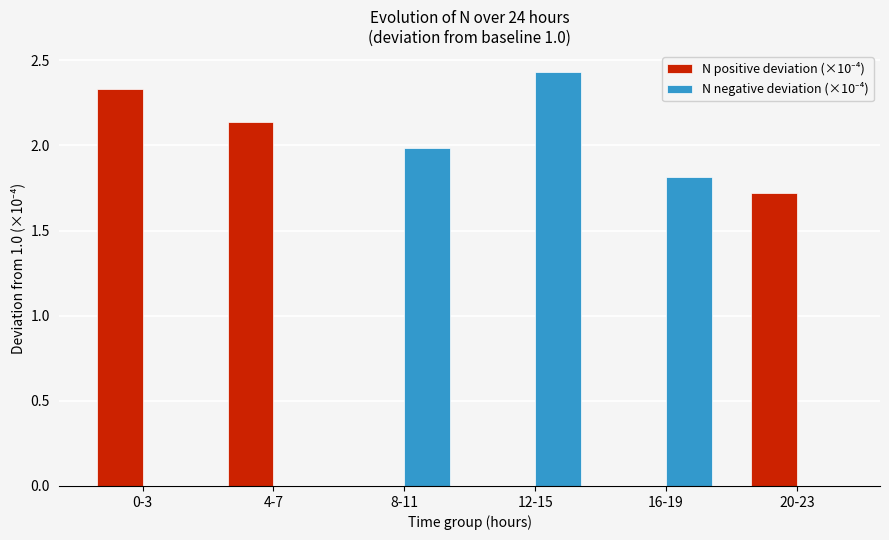

Which category has the highest value across all series?

12-15